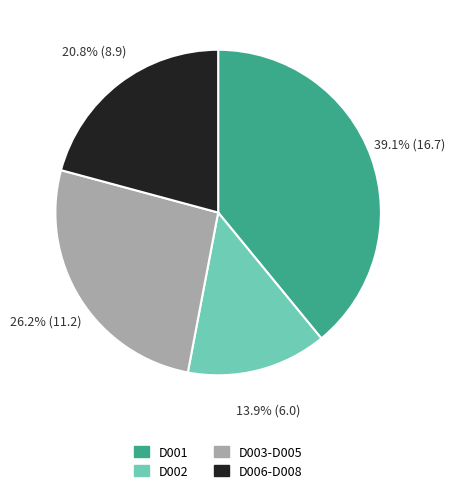

Is there any slice that represents more than half of the pie?

No